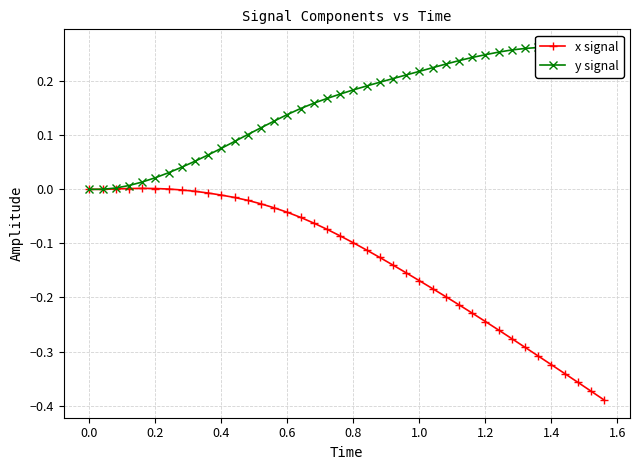

Which series has the widest spread of values?

x signal